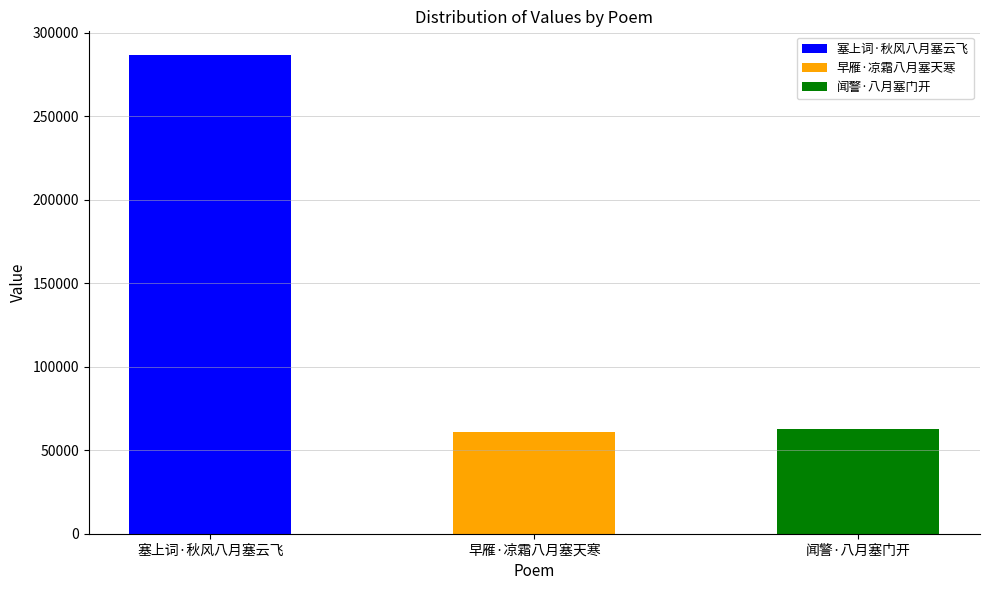

Rank the categories by value from highest to lowest.

塞上词·秋风八月塞云飞, 闻警·八月塞门开, 早雁·凉霜八月塞天寒